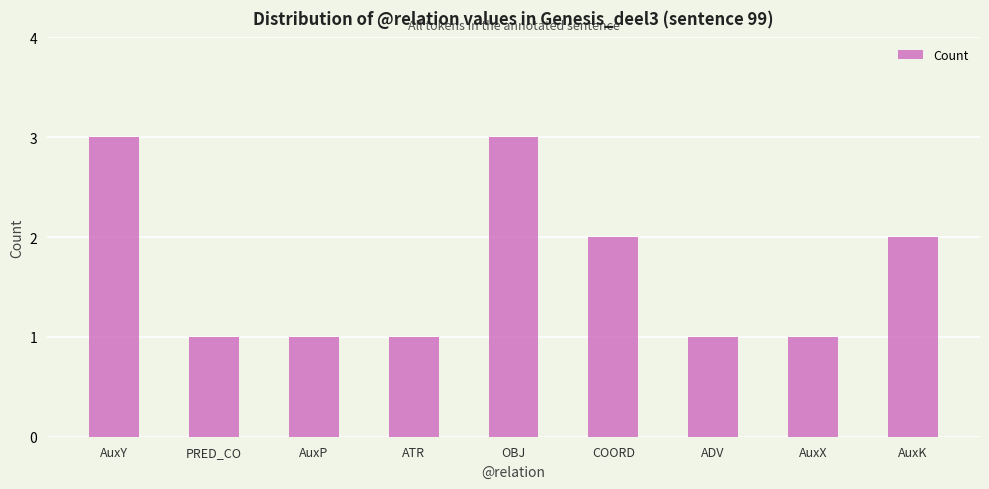

What position from the left is COORD?

6